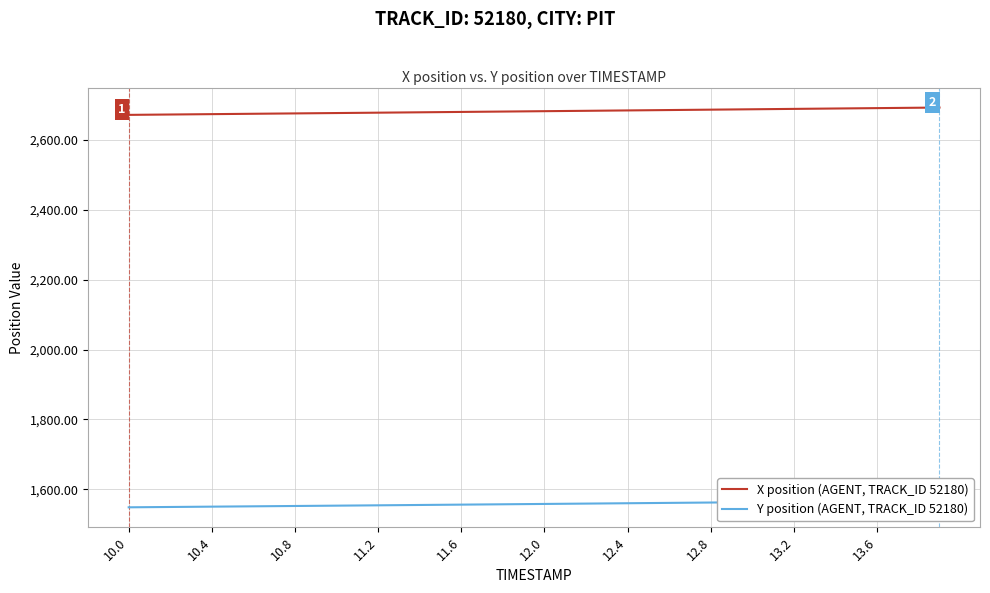

Does the chart display data point markers on the line(s)?

No